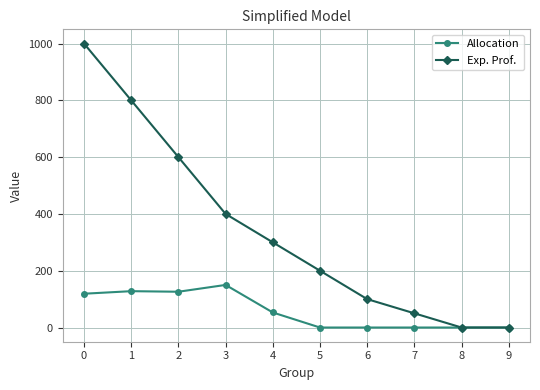

What is the maximum value shown in the chart?

1000